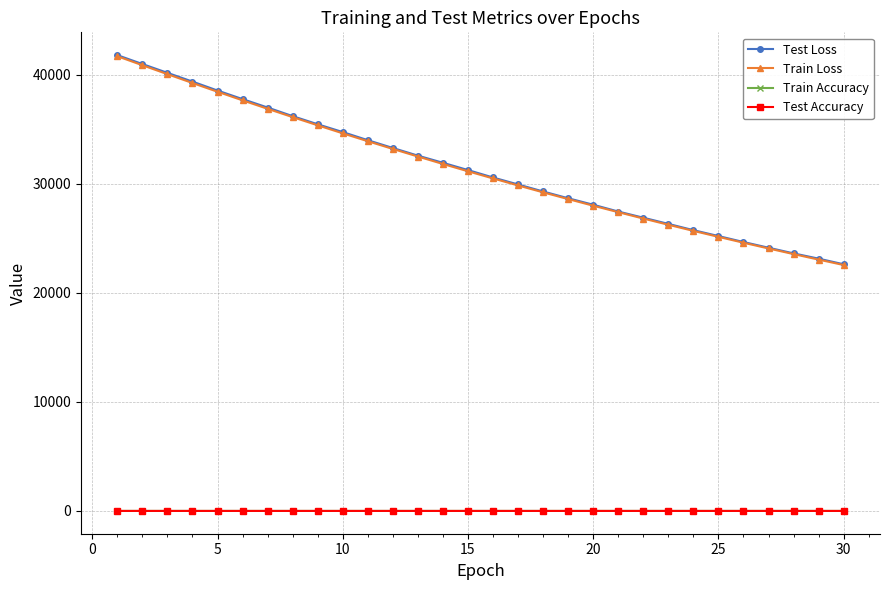

Which series has the widest spread of values?

Test Loss